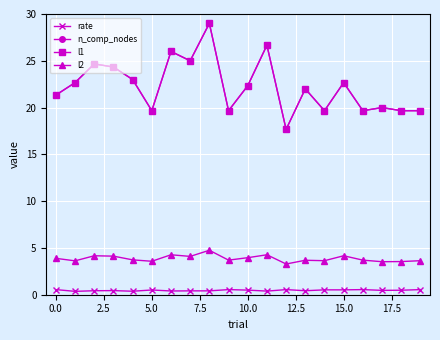

What is the value of the rate point at the 8th from the left?

0.4